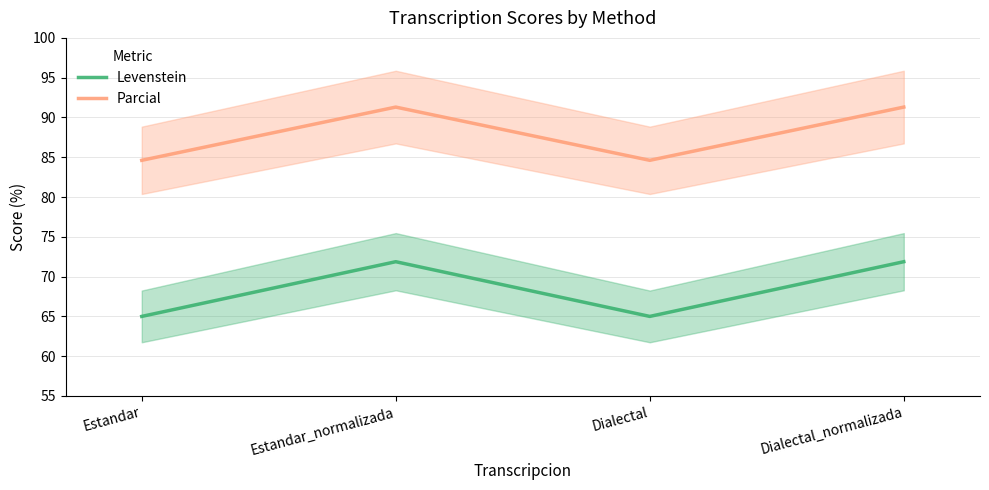

Which series has the largest total across all categories?

Parcial